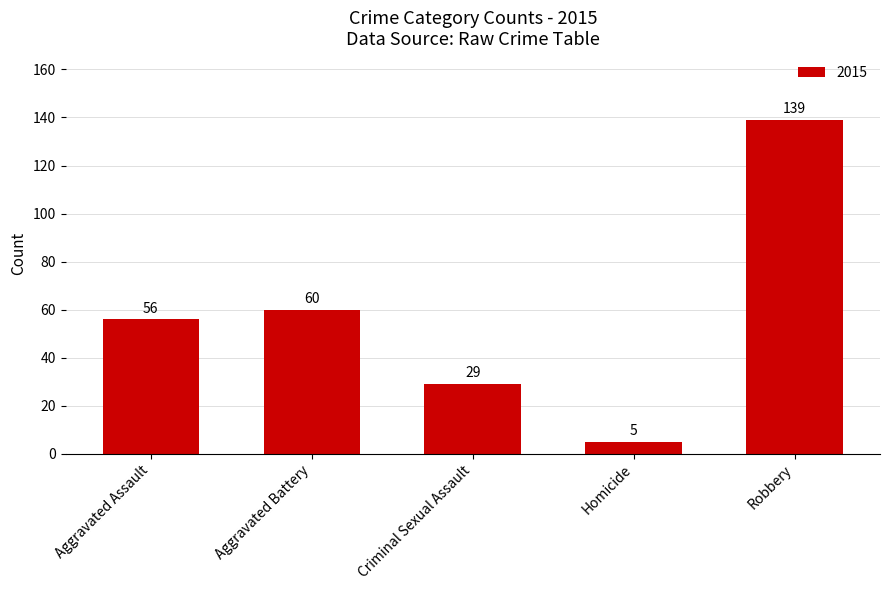

Where is the data nearest to the value 72?

Aggravated Battery